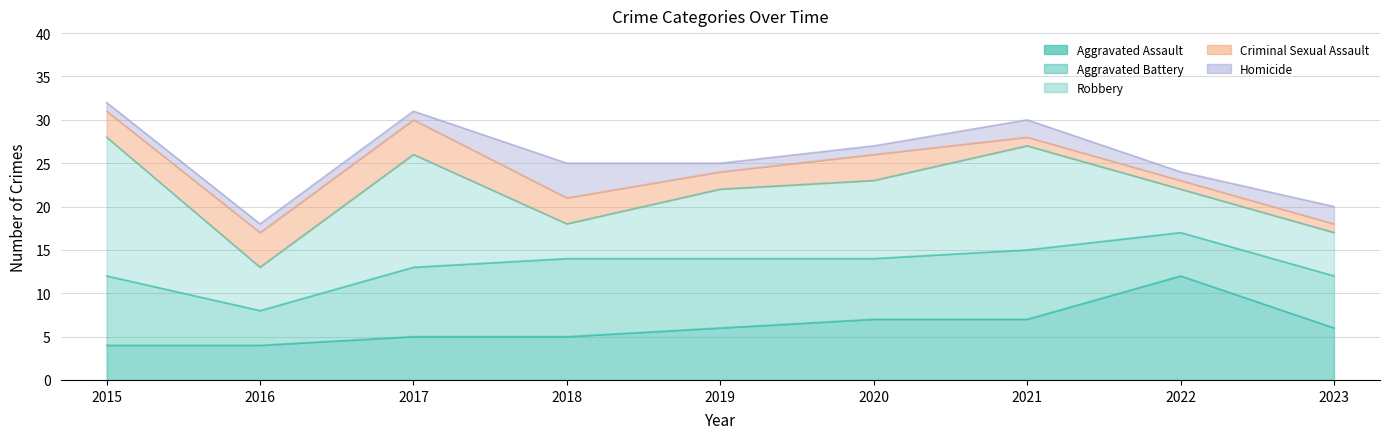

What is the sum of all Aggravated Battery values?

63